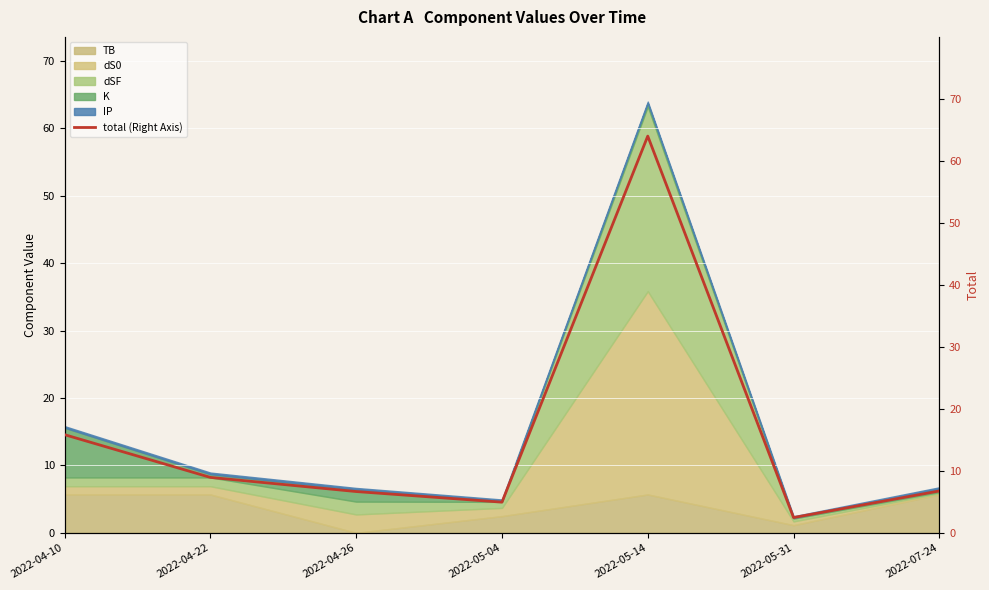

How many points are lower than both their immediate neighbors (excluding endpoints)?

2